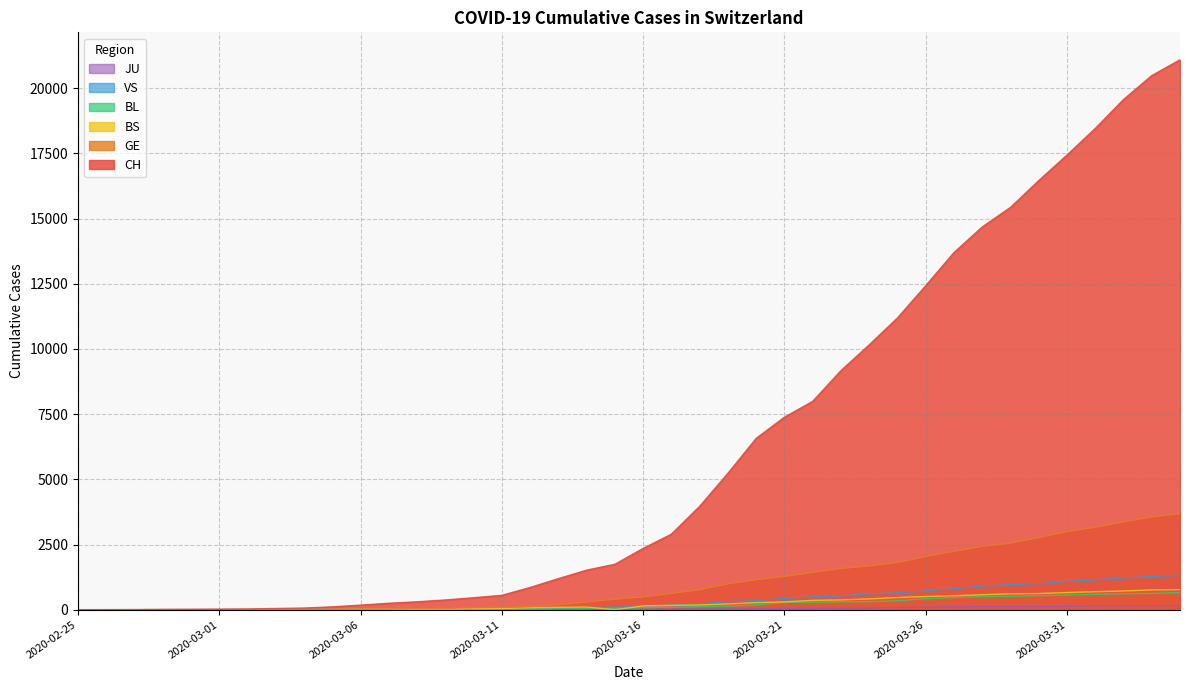

What is the label of the 37th point from the left?

2020-04-01